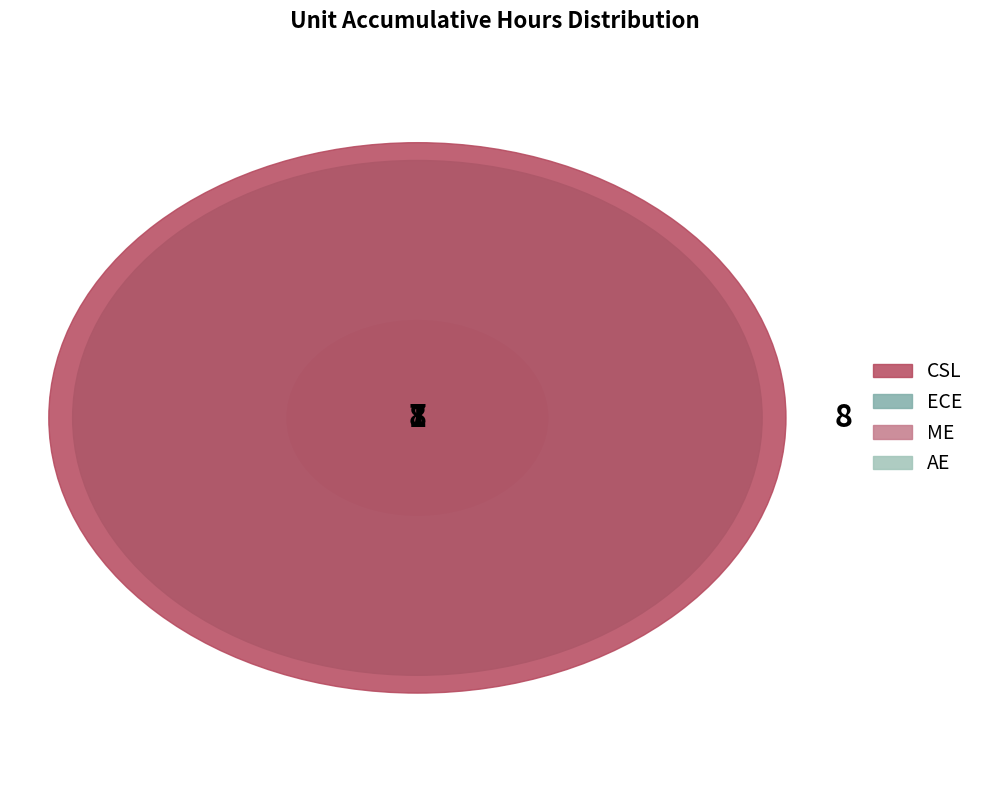

Count the number of slices in the pie.

4